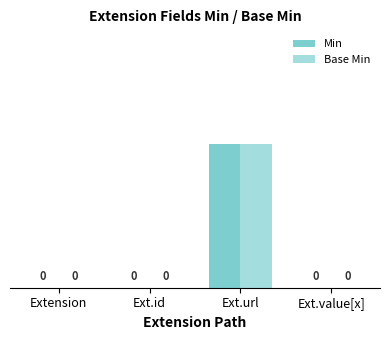

Reading left to right, what are all the values shown in this chart?

Min: Extension=0	Ext.id=0	Ext.url=1	Ext.value[x]=0
Base Min: Extension=0	Ext.id=0	Ext.url=1	Ext.value[x]=0